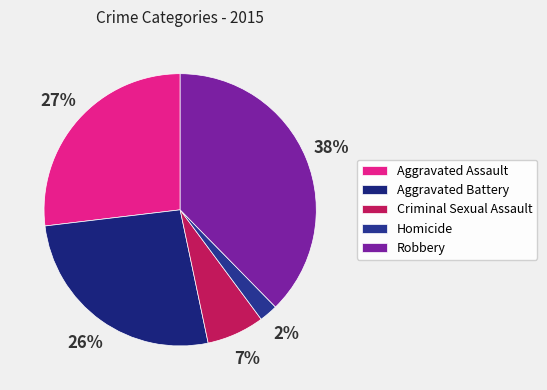

What is the smallest slice in the pie chart?

Homicide